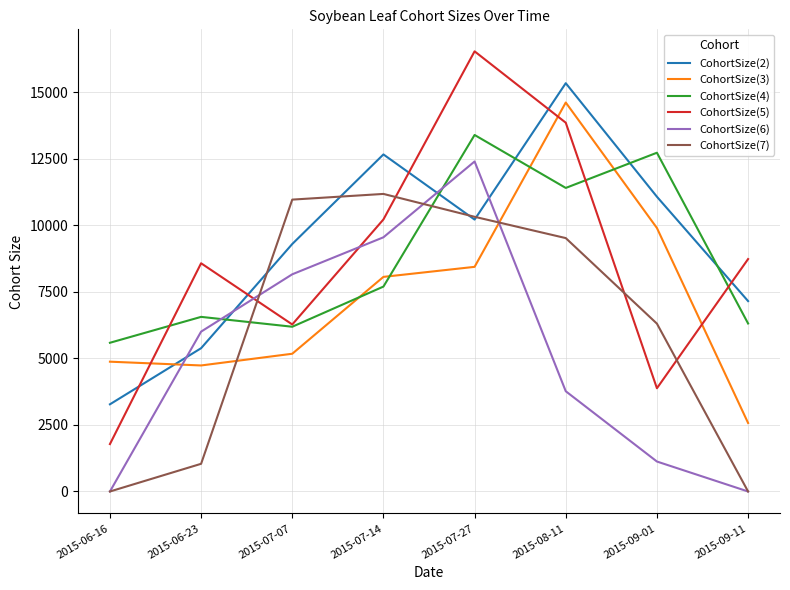

Which series has the largest total across all categories?

CohortSize(2)